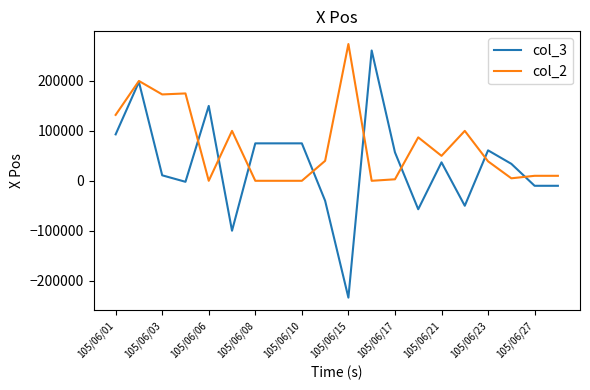

Which series has the largest range (max minus min)?

col_3